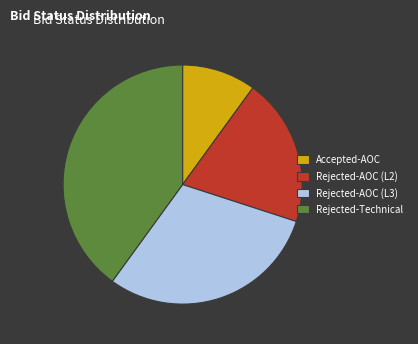

True or false: Rejected-AOC (L2) accounts for 20% of the total.

True